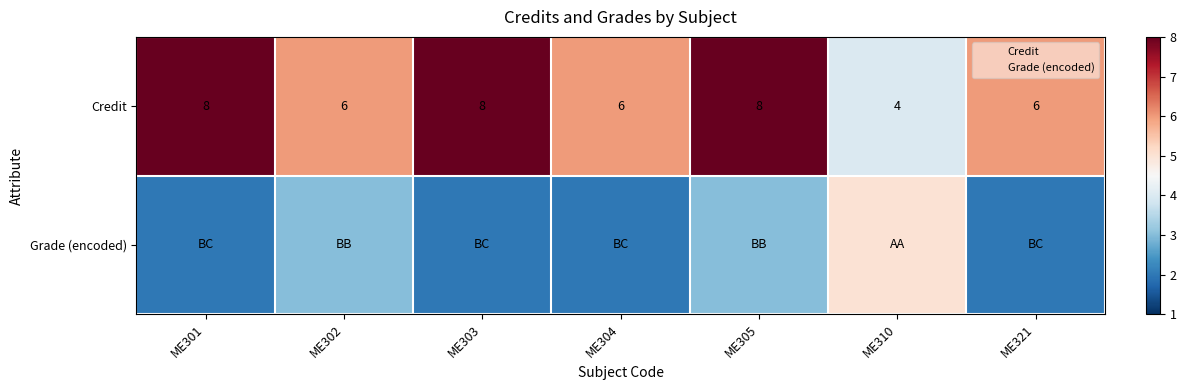

At how many categories does at least one series exceed 7?

3